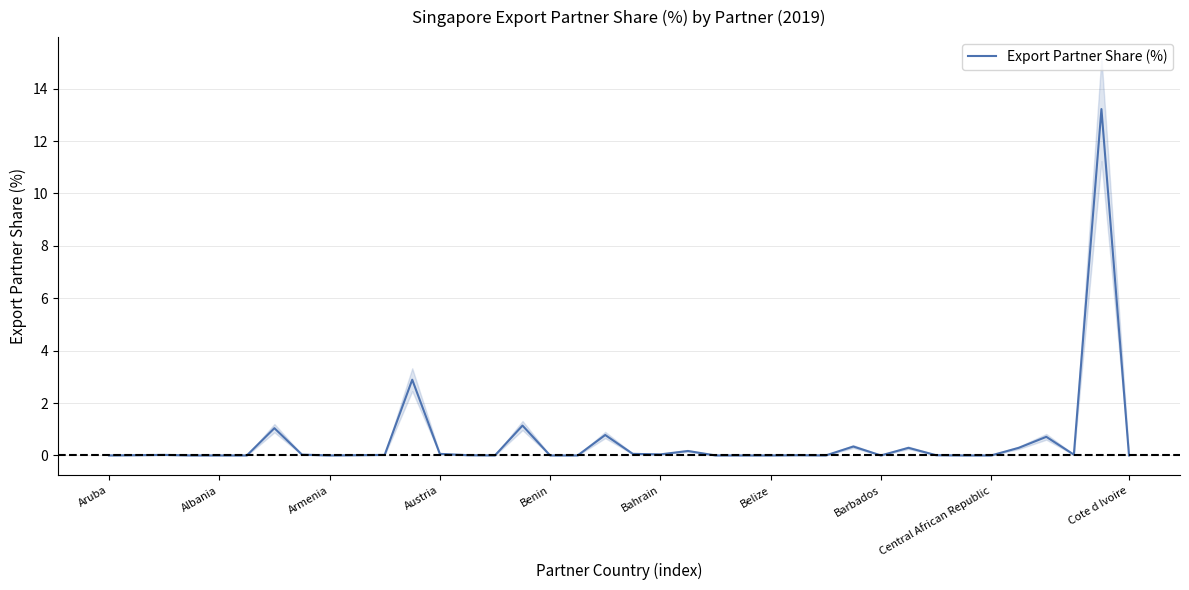

What is the average value?

0.6